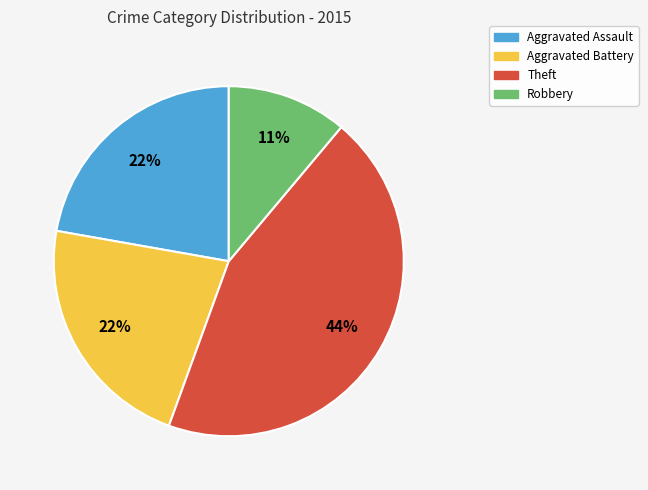

Is it true that Aggravated Assault is 29% of the pie?

False